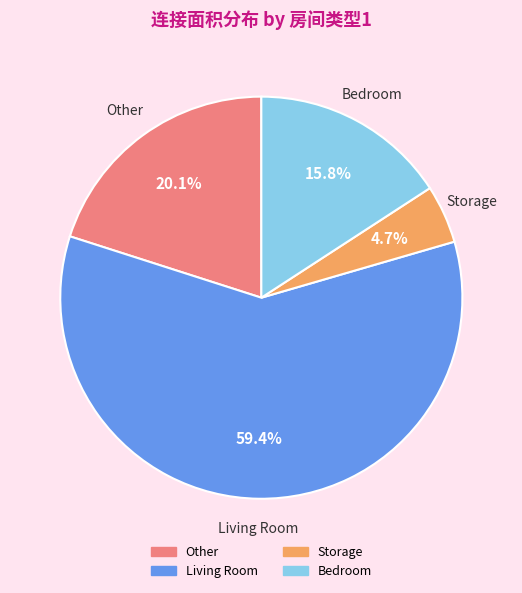

How many slices are in this pie chart?

4